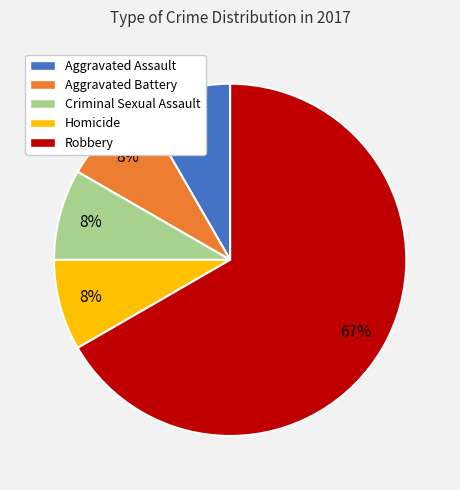

To the nearest percent, what percentage of the pie is Criminal Sexual Assault?

8%